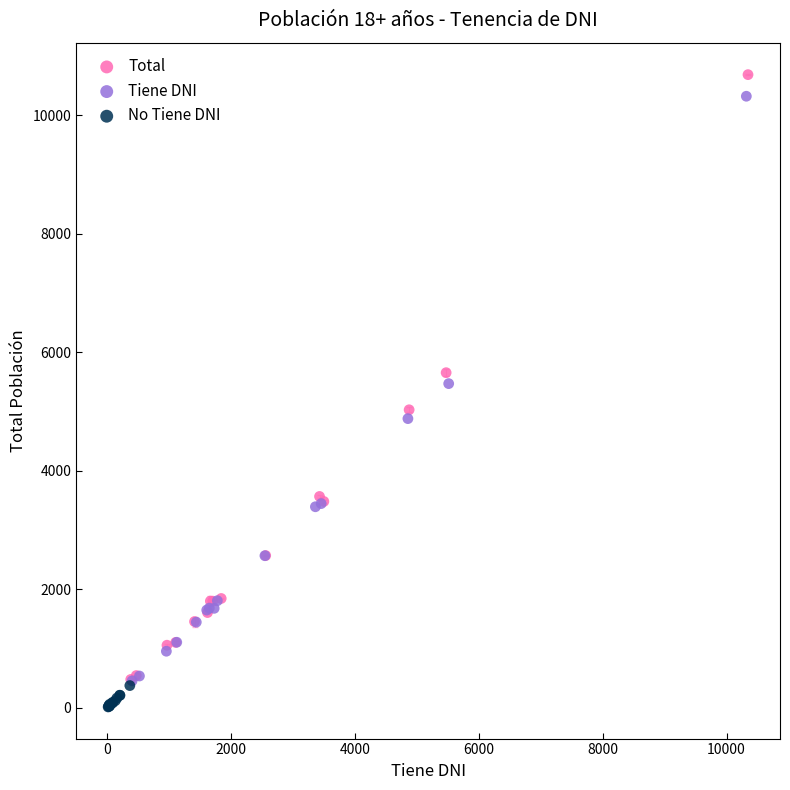

Which series has the widest spread of Y values?

Total